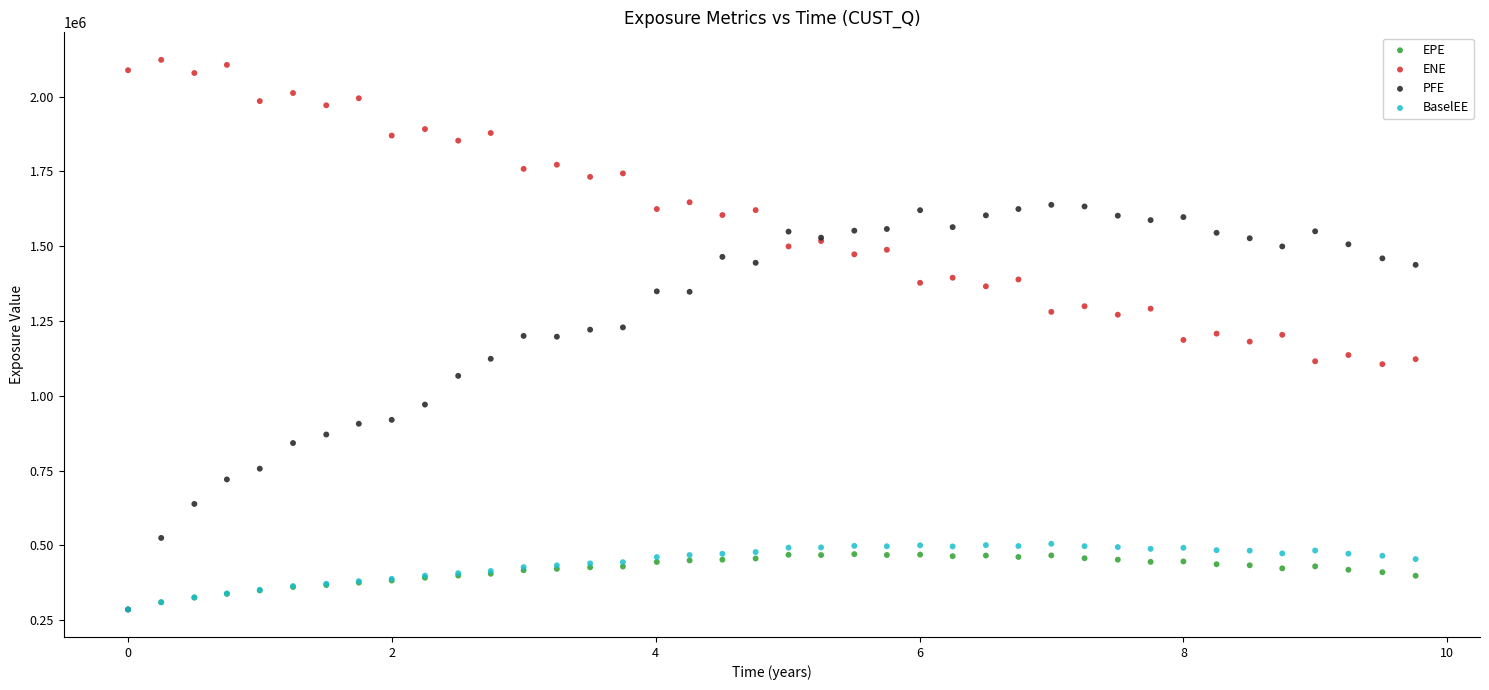

What are all the series names shown in the legend?

EPE, ENE, PFE, BaselEE